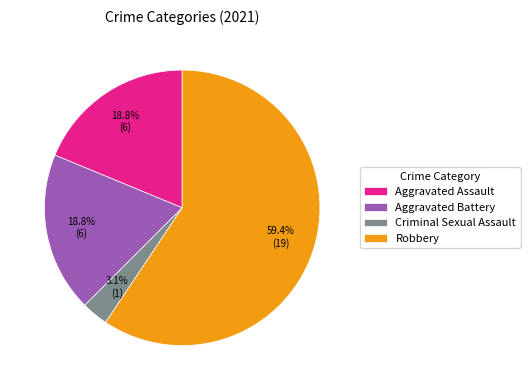

Does any single category account for the majority?

Yes